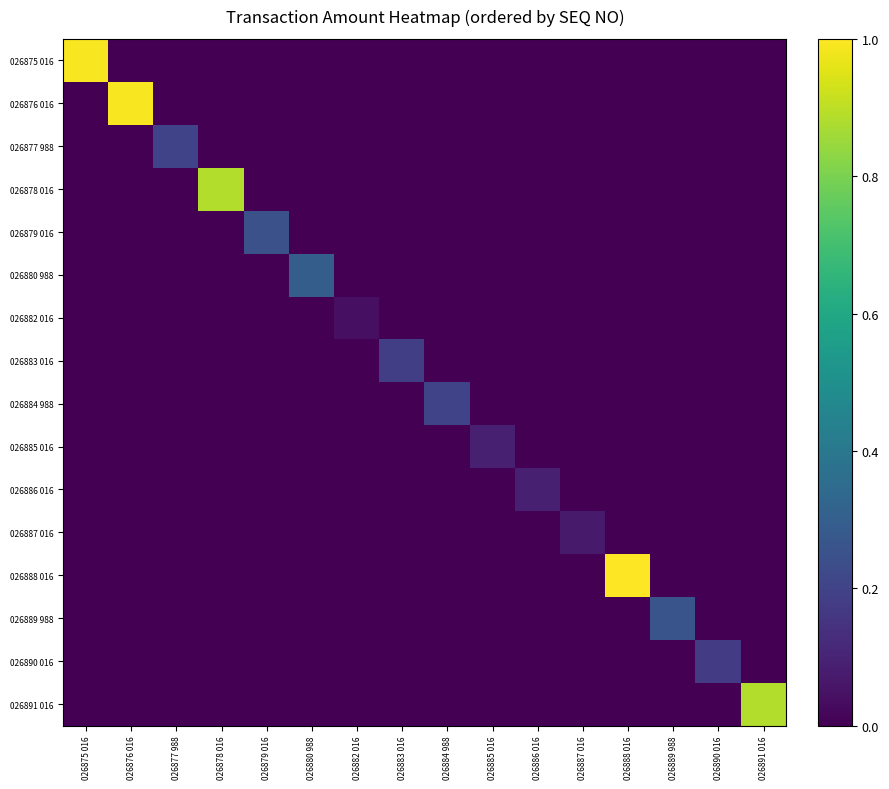

At 026891 016, list the series in order from largest to smallest.

026891 016, 026875 016, 026876 016, 026877 988, 026878 016, 026879 016, 026880 988, 026882 016, 026883 016, 026884 988, 026885 016, 026886 016, 026887 016, 026888 016, 026889 988, 026890 016